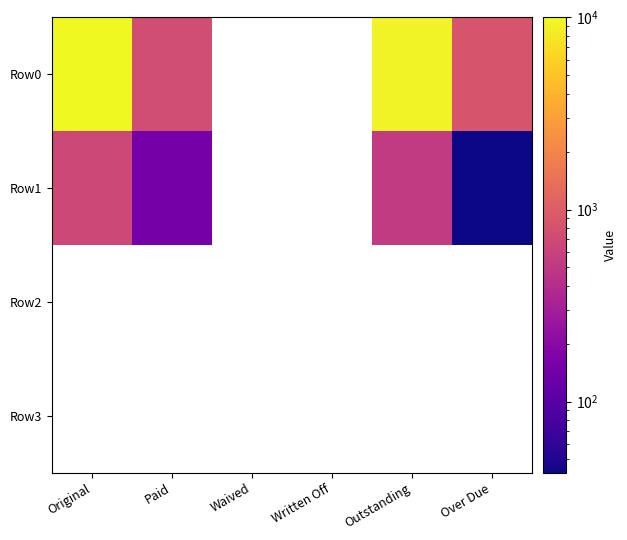

What is the minimum value shown in the chart?

42.6